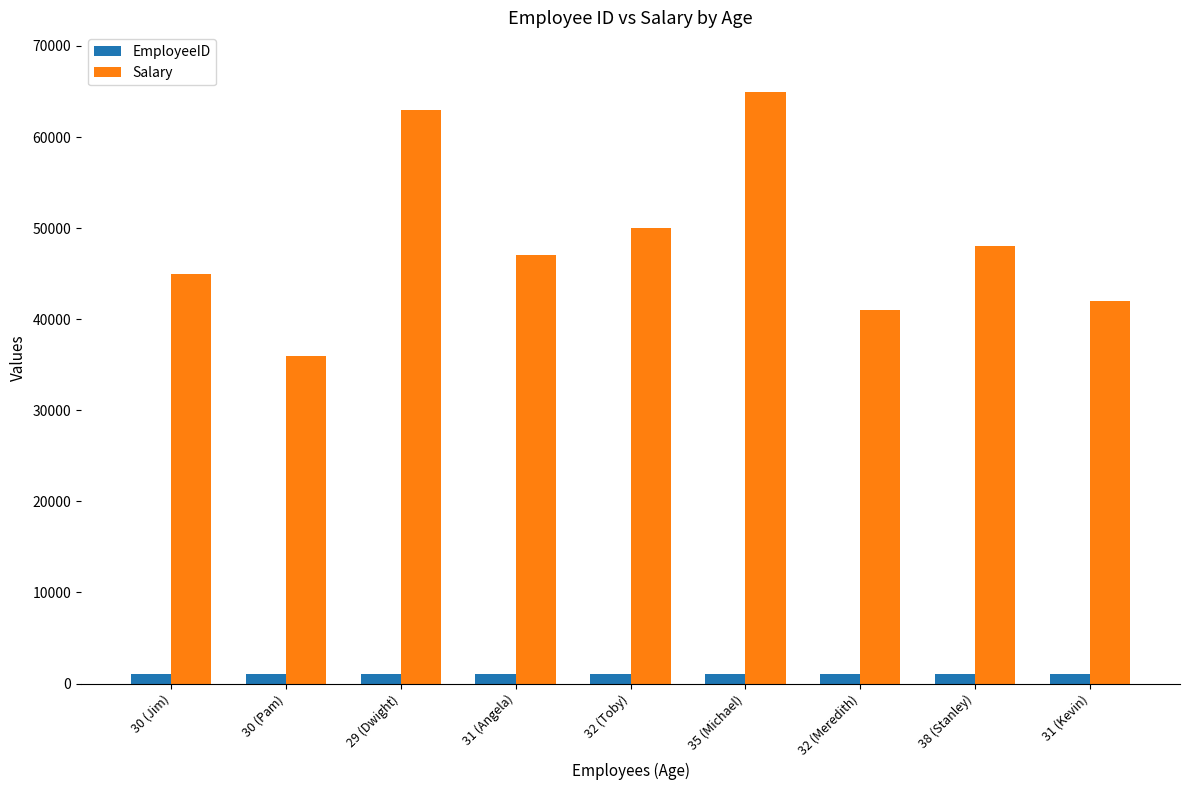

Rank the series by their maximum value, from highest to lowest.

Salary, EmployeeID